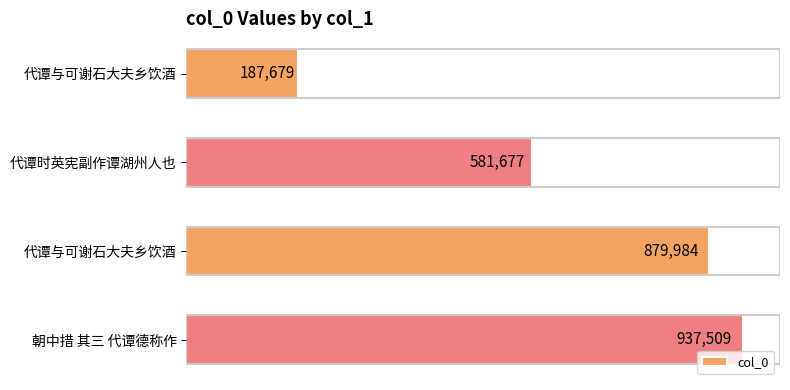

How many bars are there in total?

4